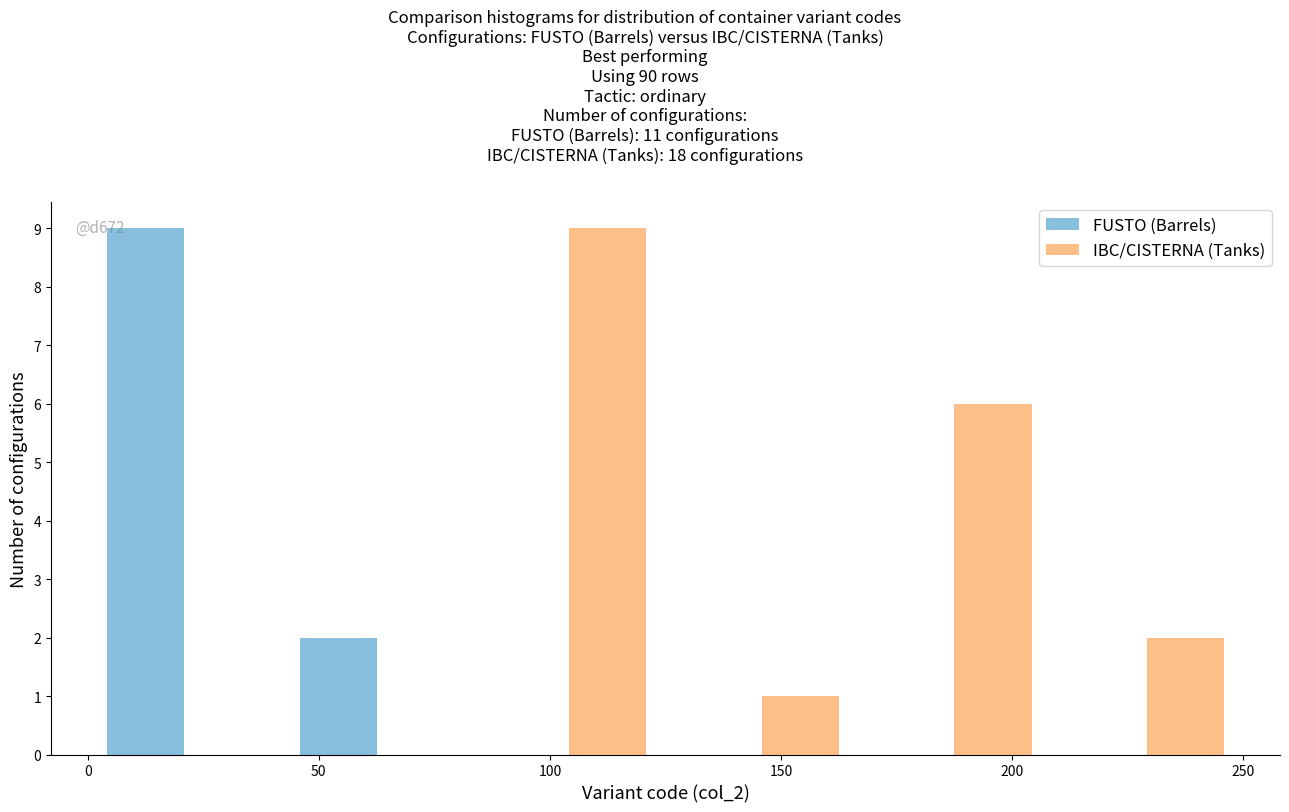

In the FUSTO (Barrels) series, which range on the x-axis has the tallest bar?

0 to 40